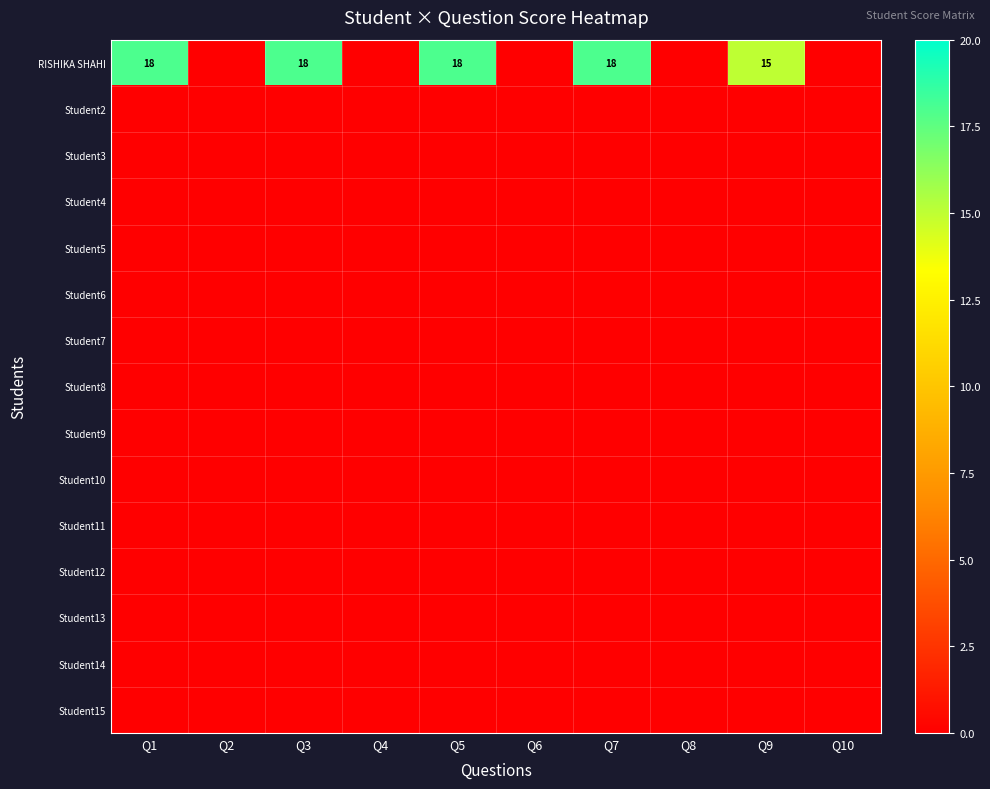

True or false: RISHIKA SHAHI has a value of 6 at Q7.

False